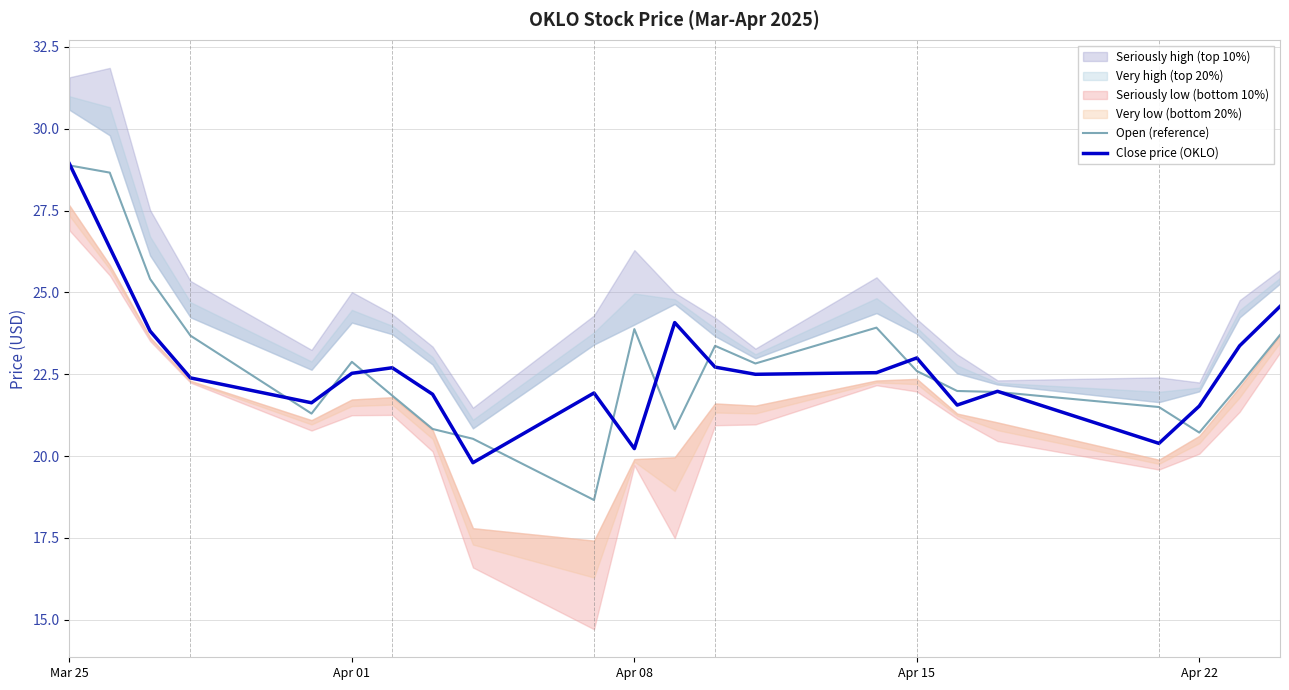

How many interior local peaks does the Close price (OKLO) series have?

5